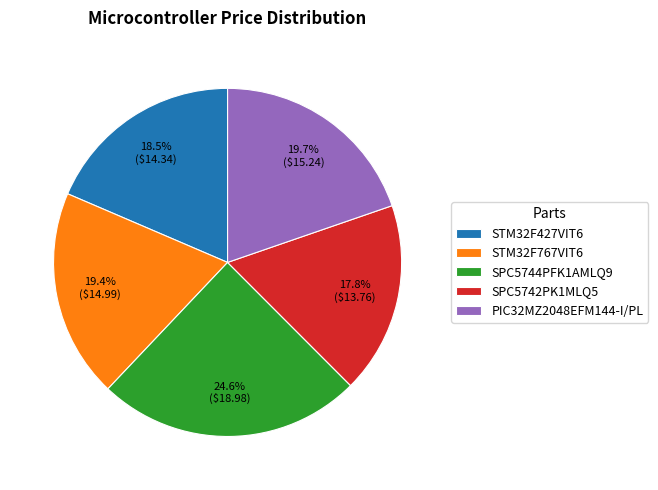

Which slice is the smallest?

SPC5742PK1MLQ5